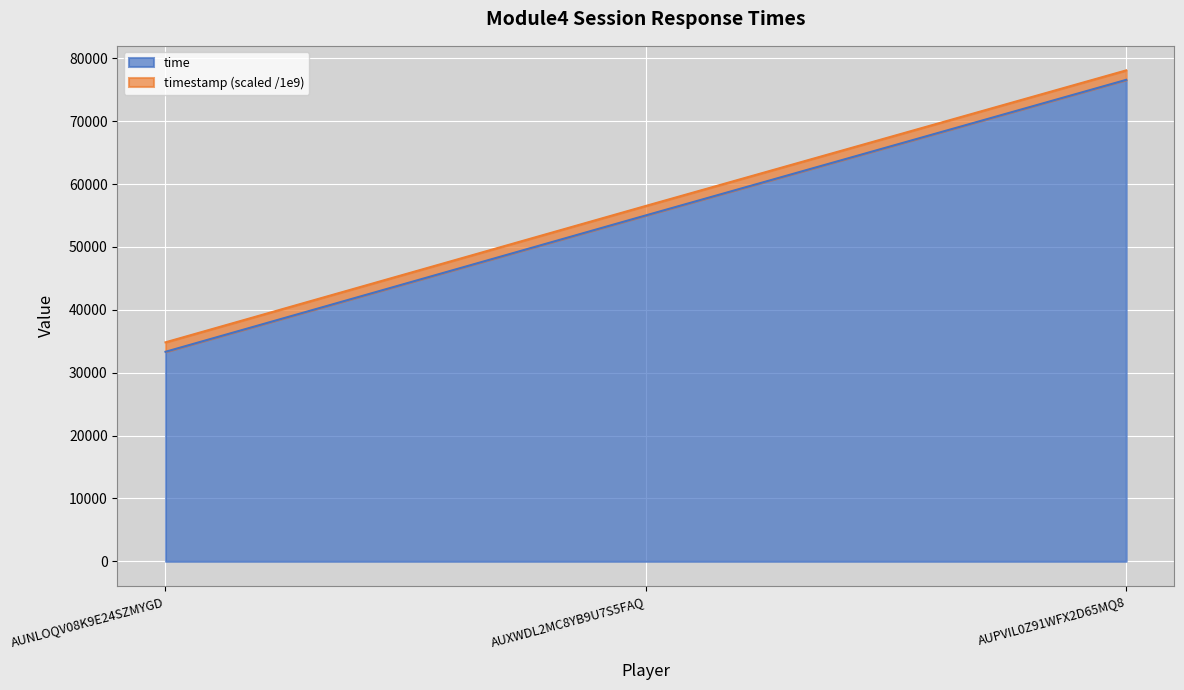

Which category has the lowest value across all series?

AUNLOQV08K9E24SZMYGD